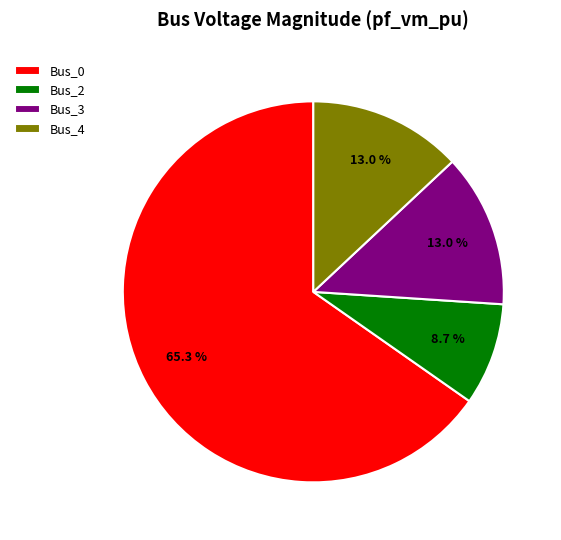

Count the number of slices in the pie.

4